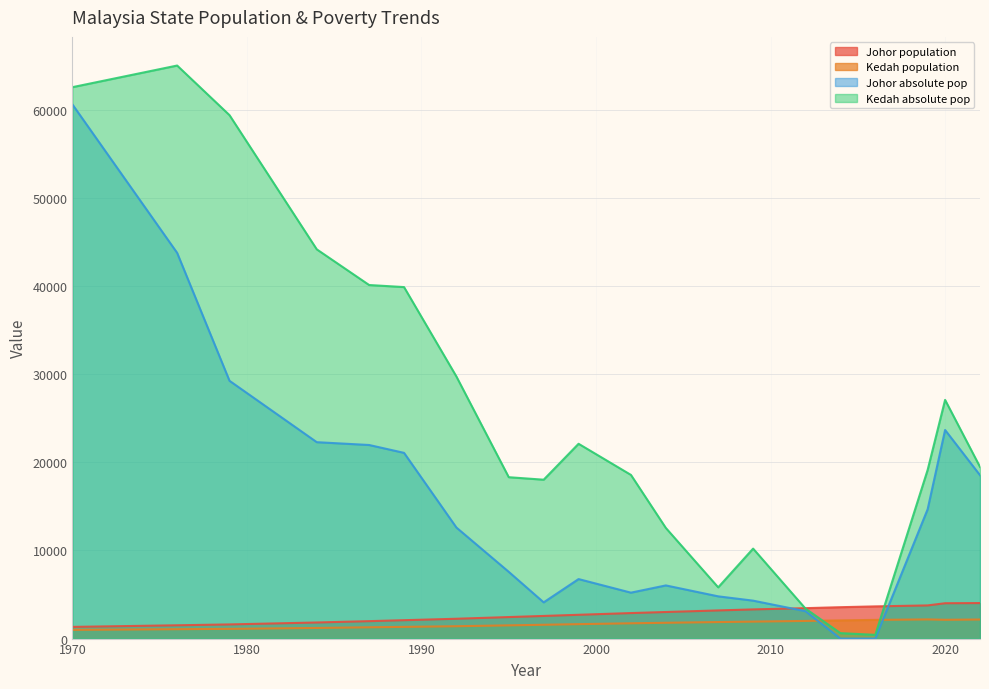

How many categories are shown in the chart?

20